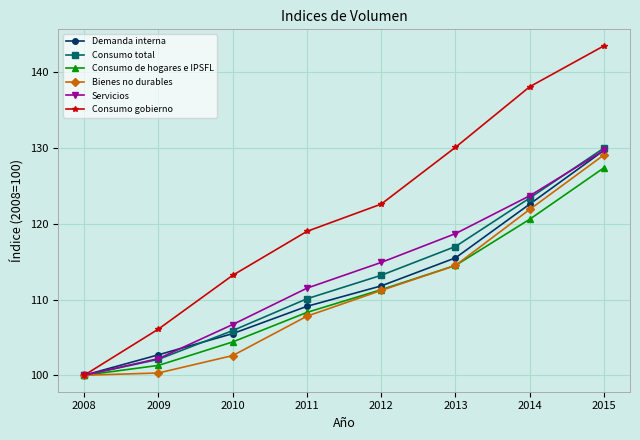

Is it true that Consumo de hogares e IPSFL equals 66.1 at 2015?

False